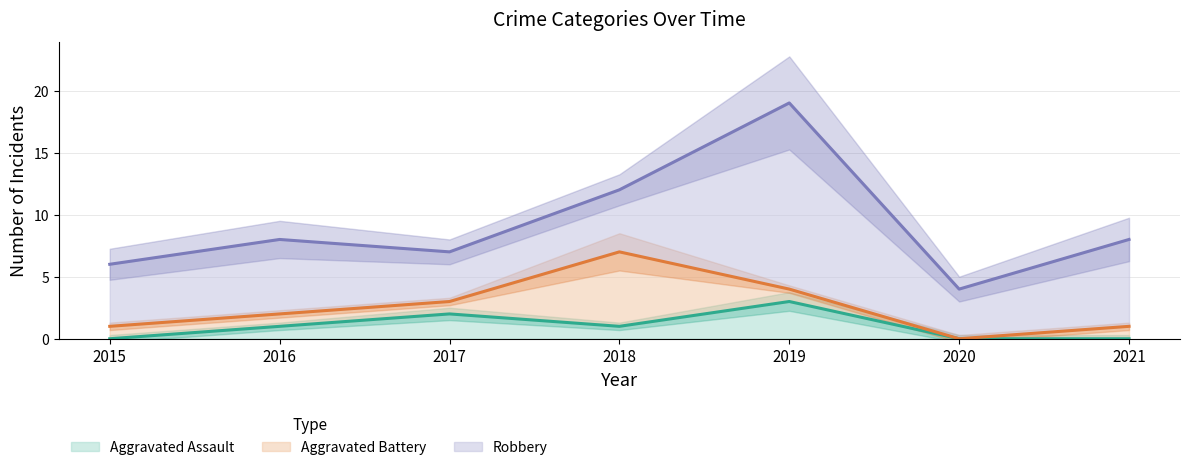

What is the highest value of the Aggravated Assault series?

3